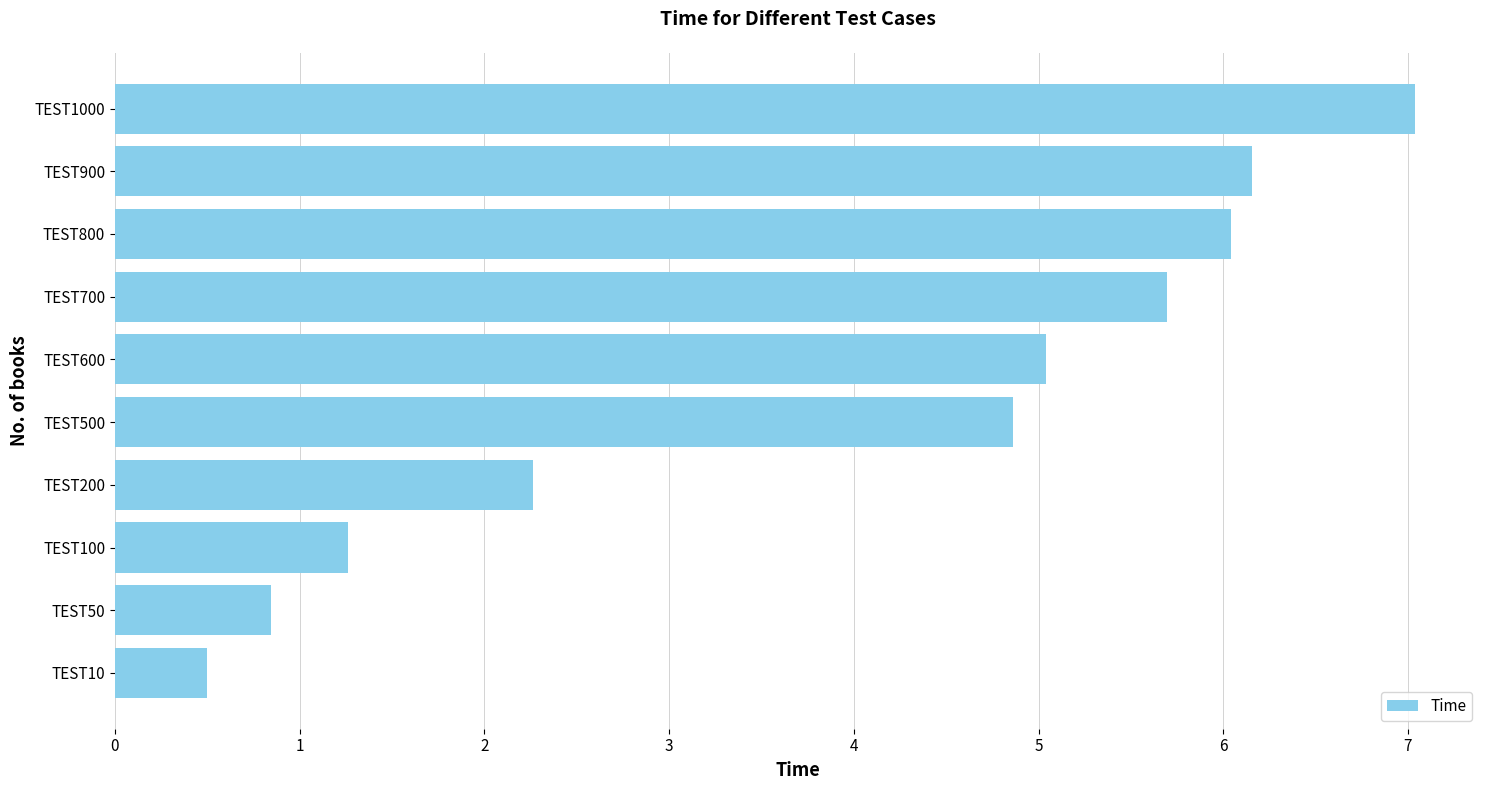

What is the maximum value shown in the chart?

7.0